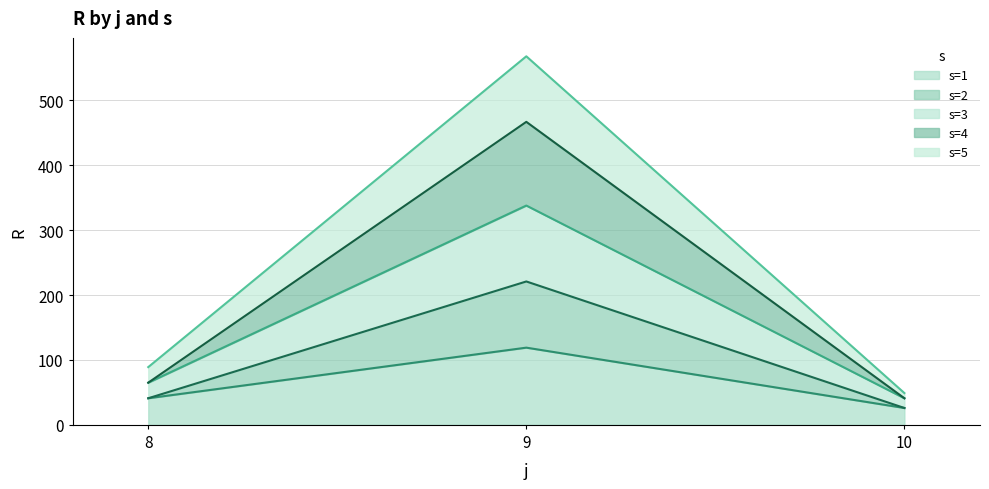

How many series are shown in this chart?

5